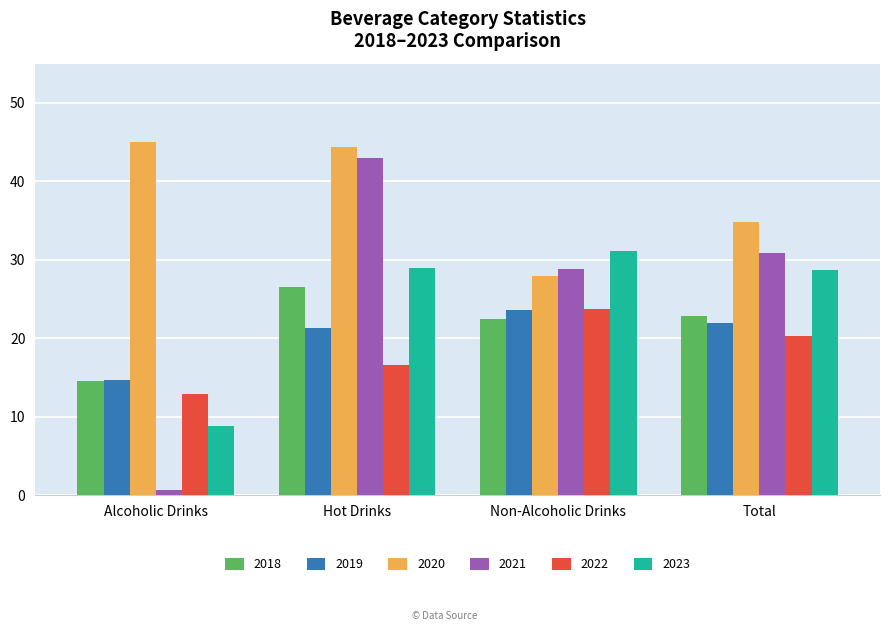

Reading left to right, what are all the values shown in this chart?

2018: 14.6	26.5	22.5	22.9
2019: 14.7	21.3	23.6	22.0
2020: 45.0	44.4	28.0	34.8
2021: 0.6	43.0	28.8	30.8
2022: 13.0	16.6	23.7	20.3
2023: 8.8	29.0	31.1	28.7